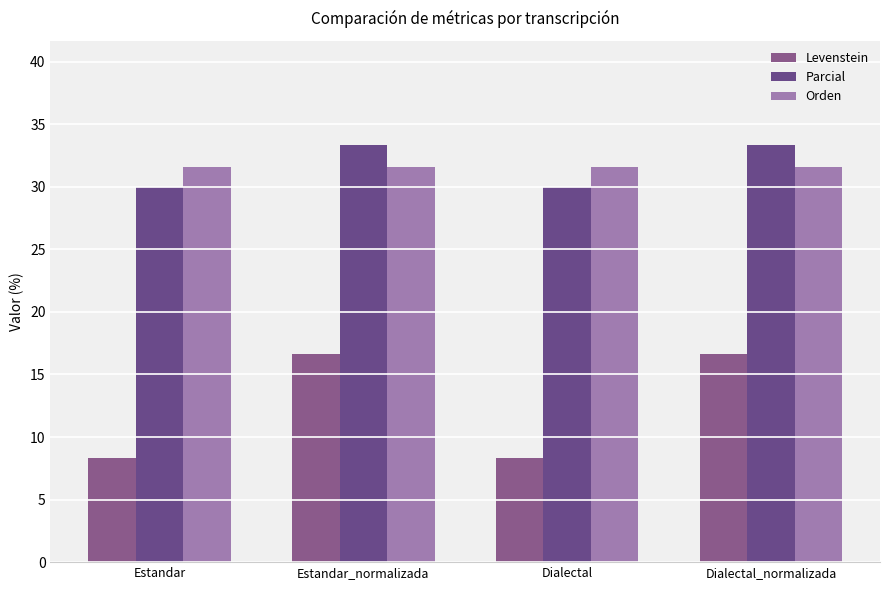

What is the lowest value of the Levenstein series?

8.3